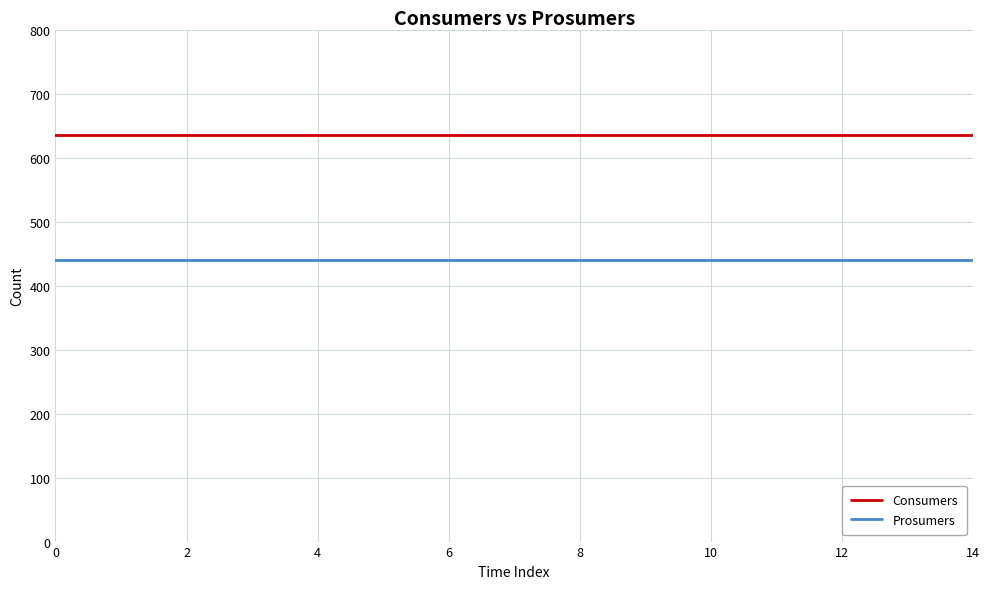

Which series has the largest total across all categories?

Consumers